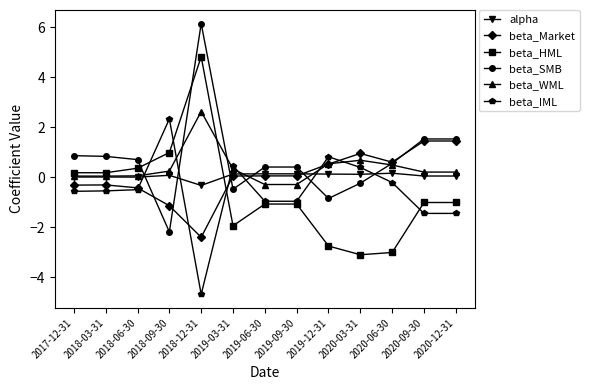

How many times do alpha and beta_IML cross each other?

6